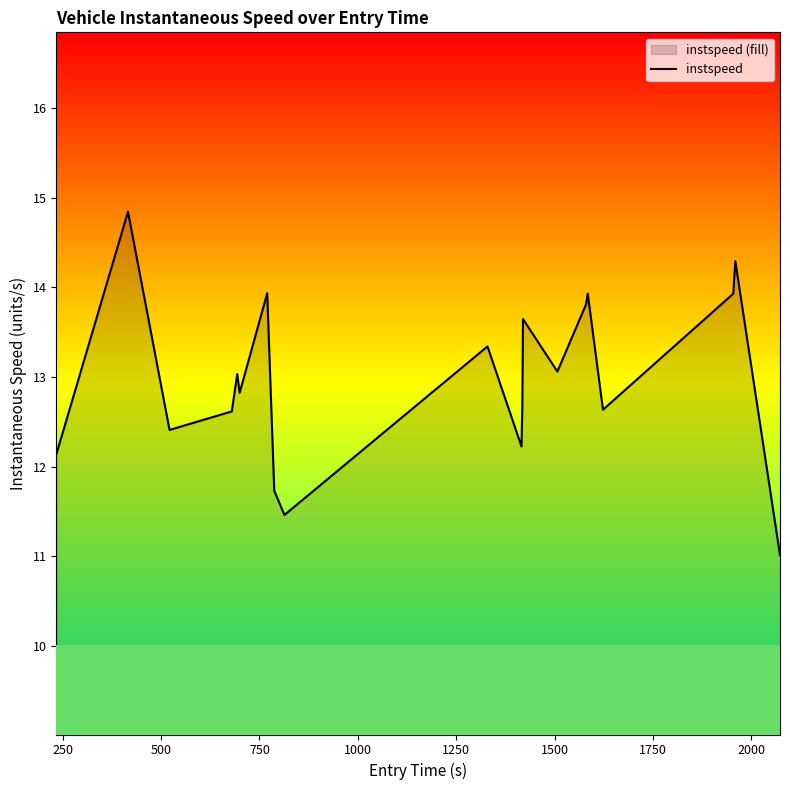

Does the chart display data point markers on the line(s)?

No